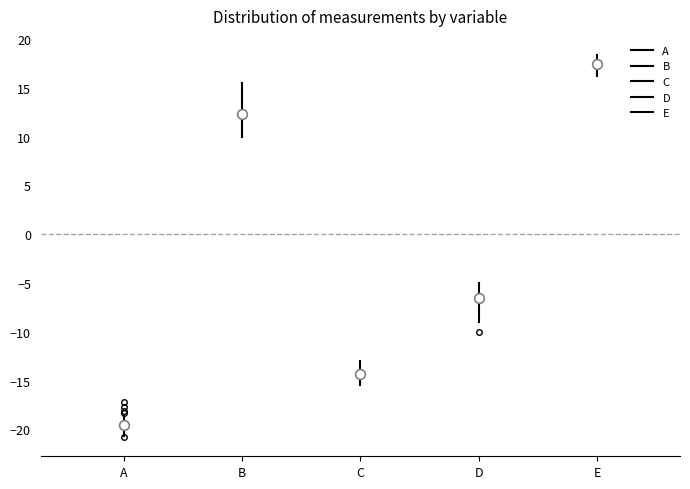

Which box's median line is the highest?

E